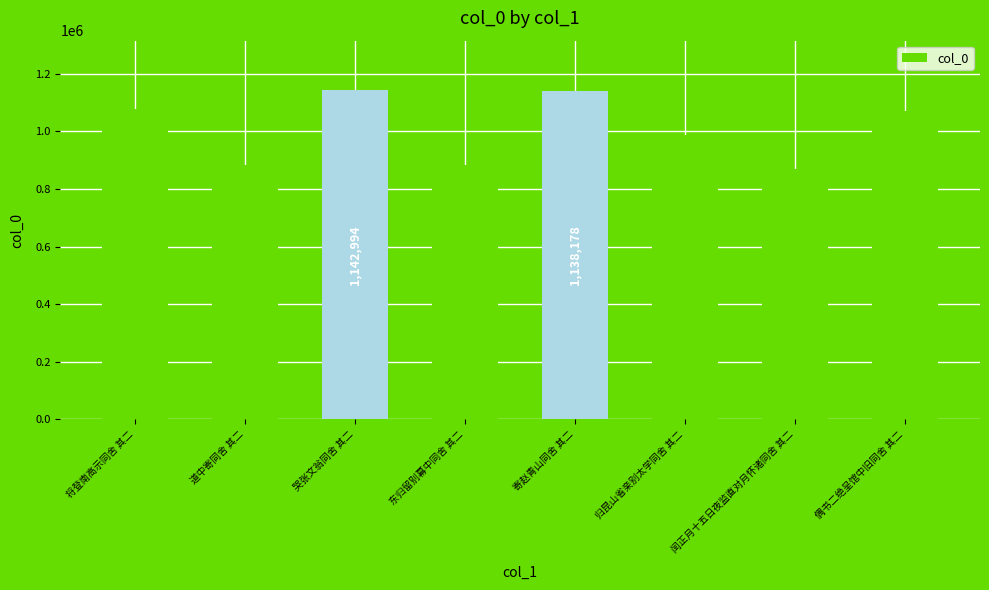

How many data points does each series have?

8